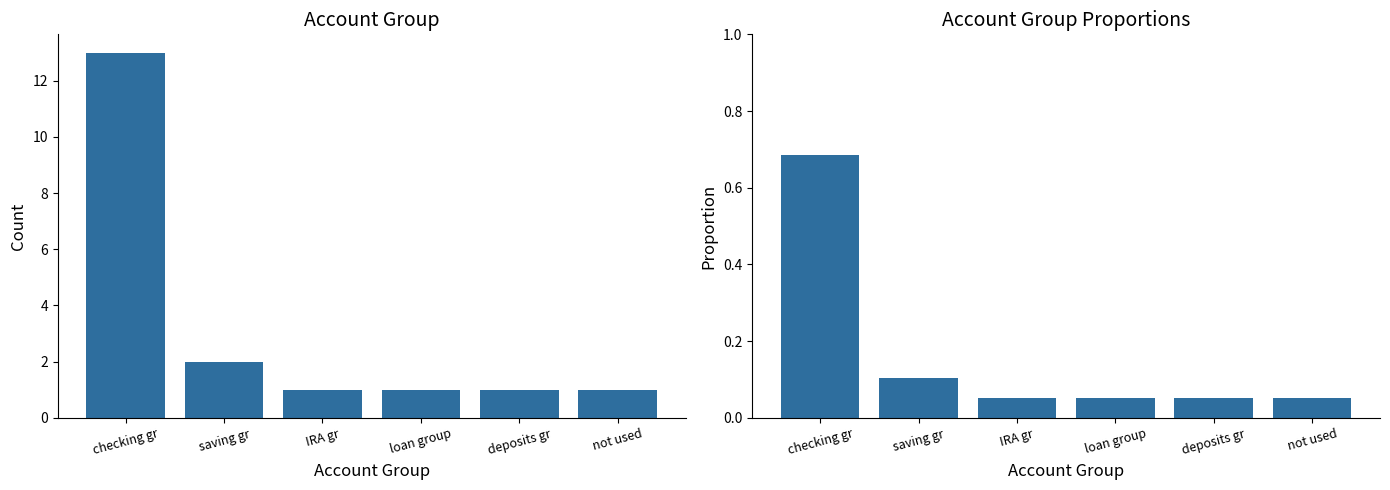

At how many categories does at least one series exceed 9?

1